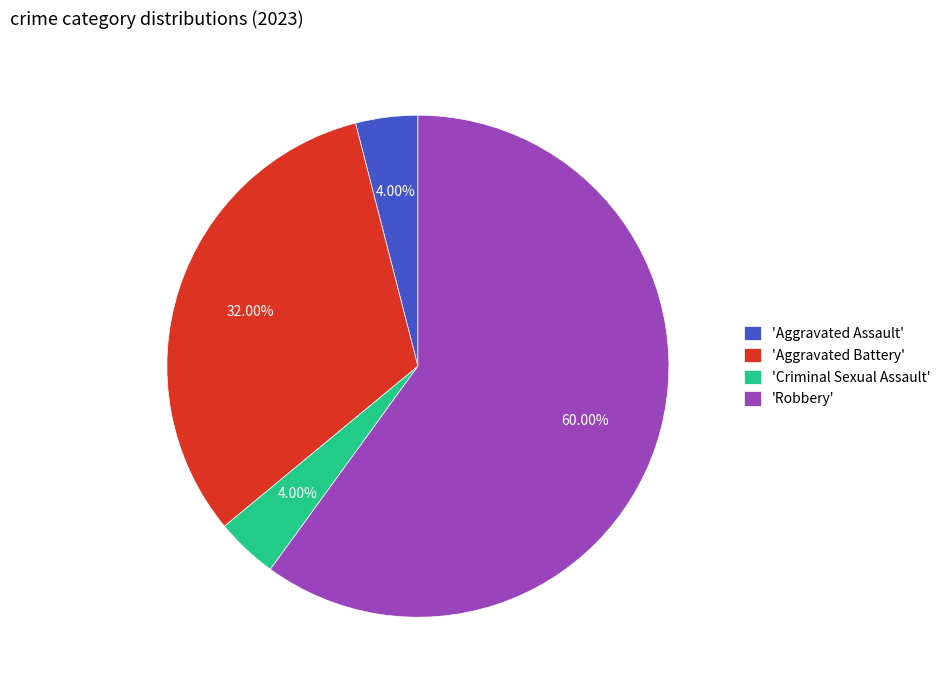

Between 'Aggravated Battery' and 'Robbery', which is larger?

'Robbery'